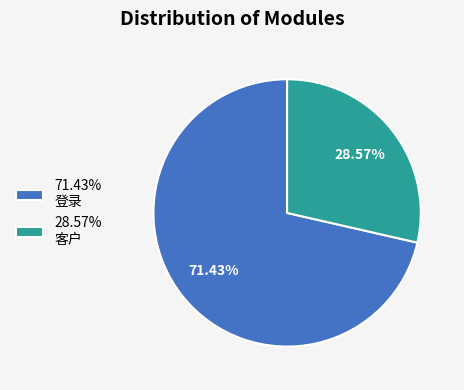

Approximately how many times larger is the value at 71.43% 登录 compared to 28.57% 客户?

2.5